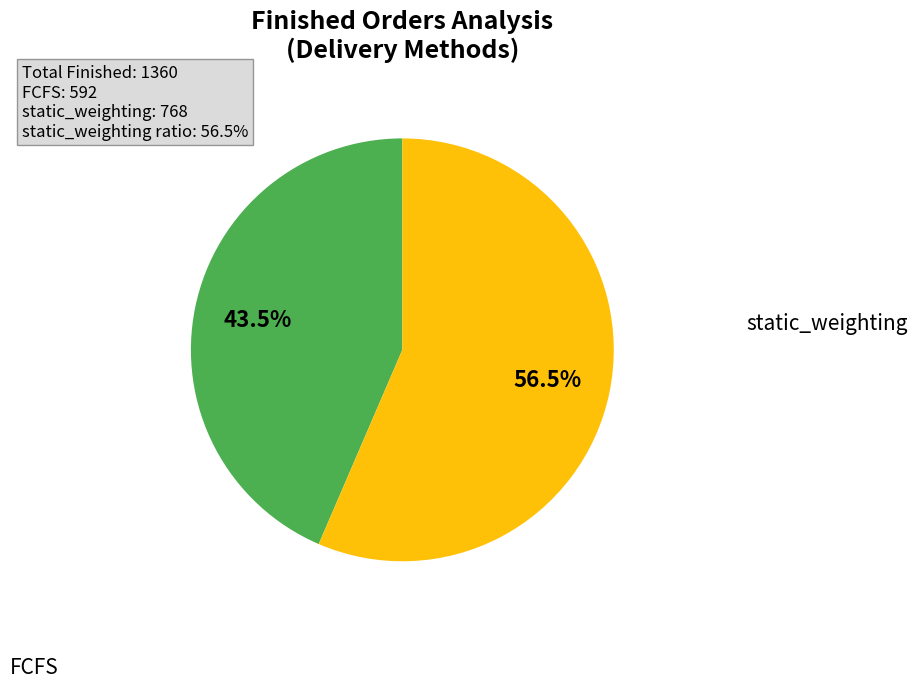

Is there any slice that represents more than half of the pie?

Yes